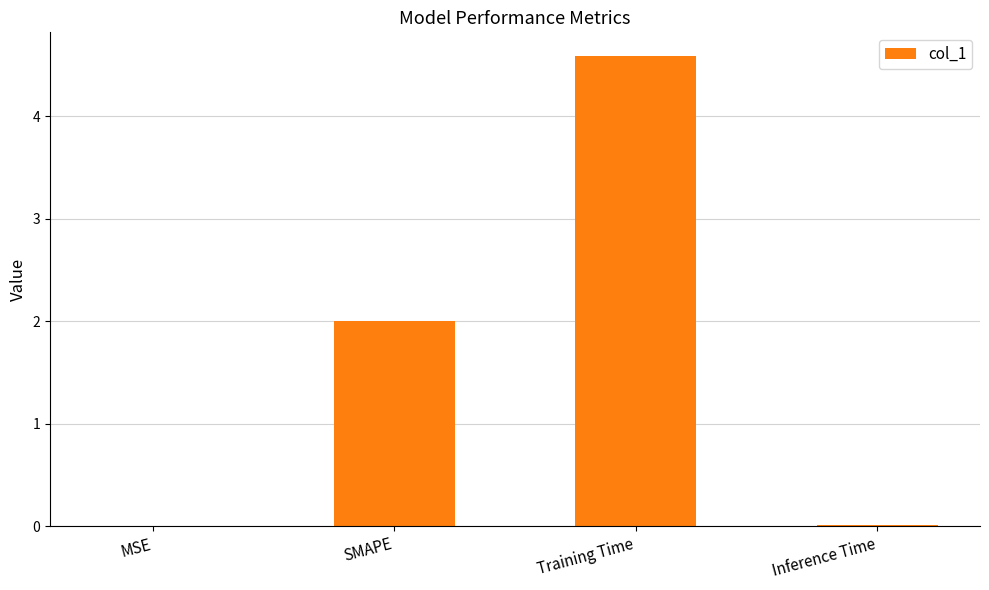

What is the sum of all values?

6.6